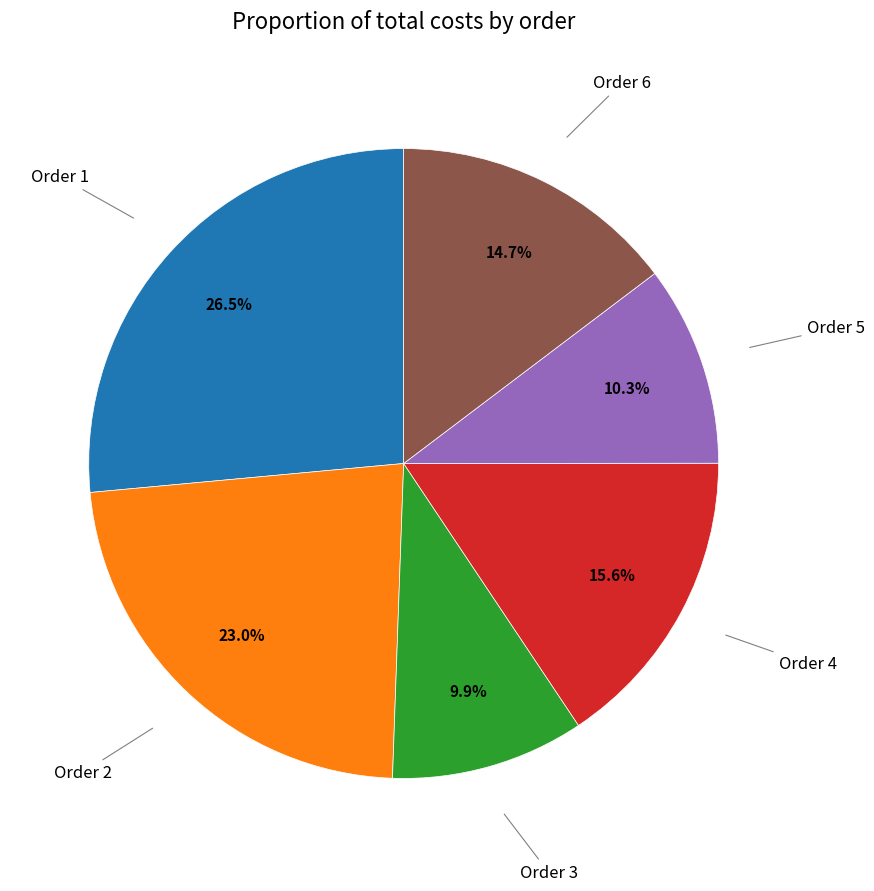

Is there any slice that represents more than half of the pie?

No